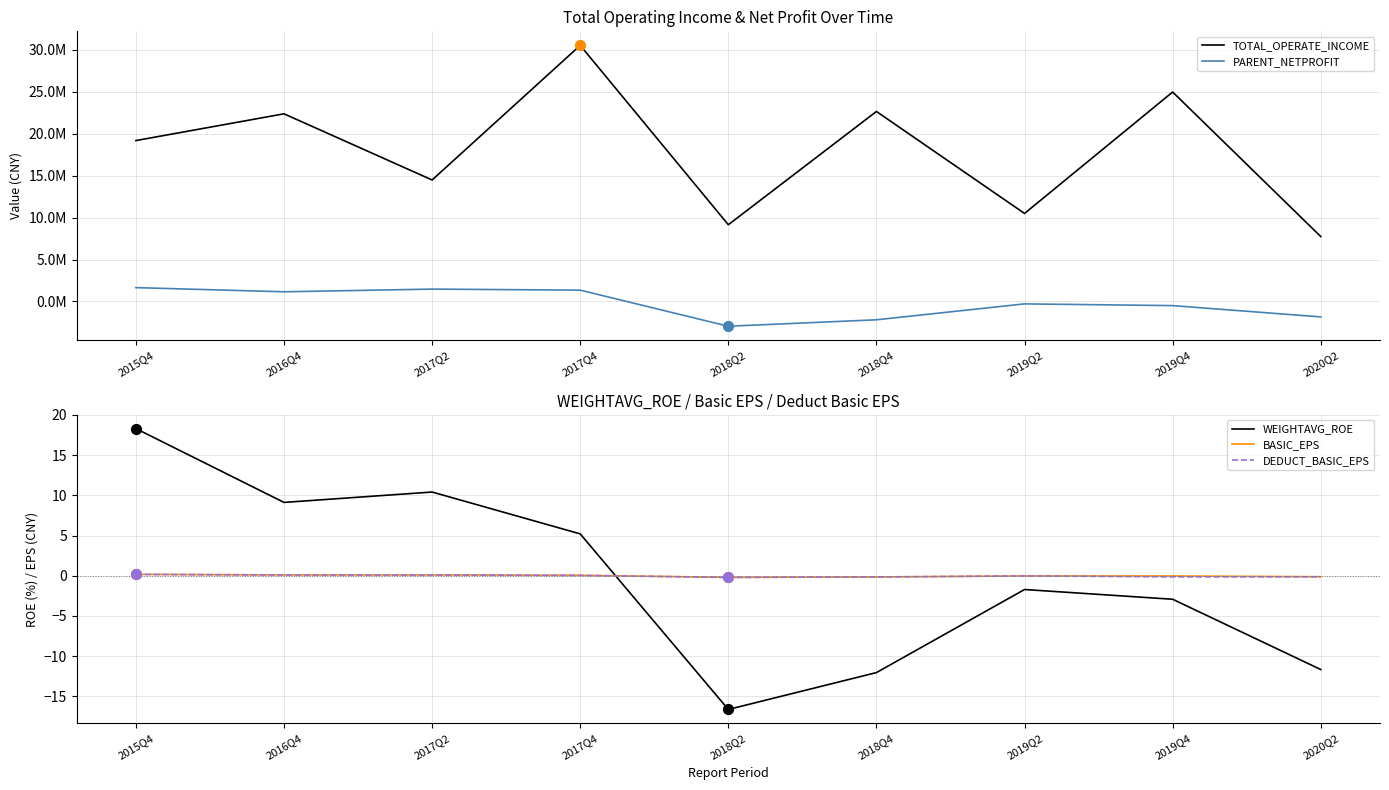

What is the total value across all series at 2019Q4?

24470747.0